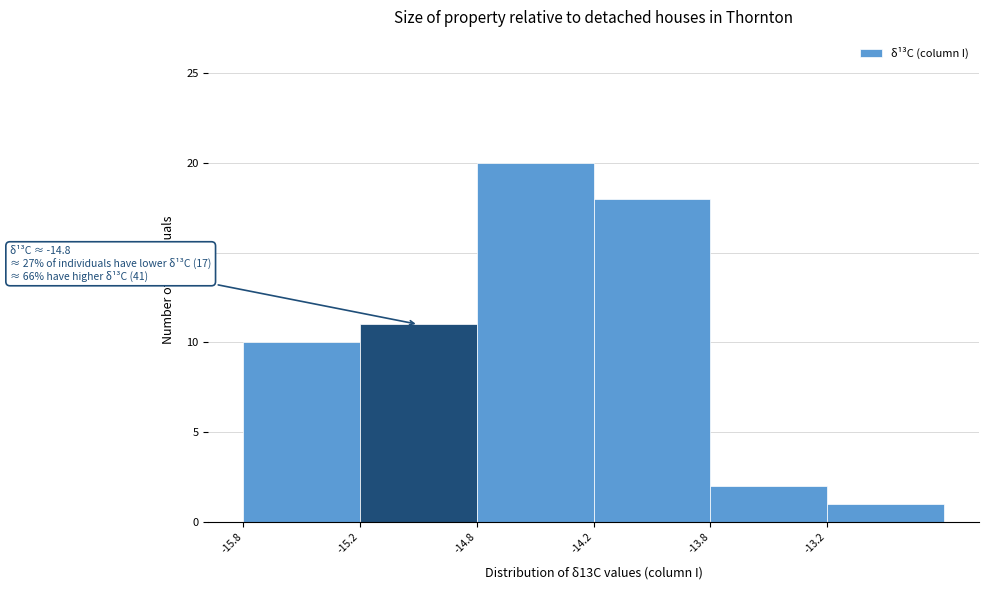

Reading left to right, extract all data points from this chart.

-15.8=10	-15.2=11	-14.8=20	-14.2=18	-13.8=2	-13.2=1